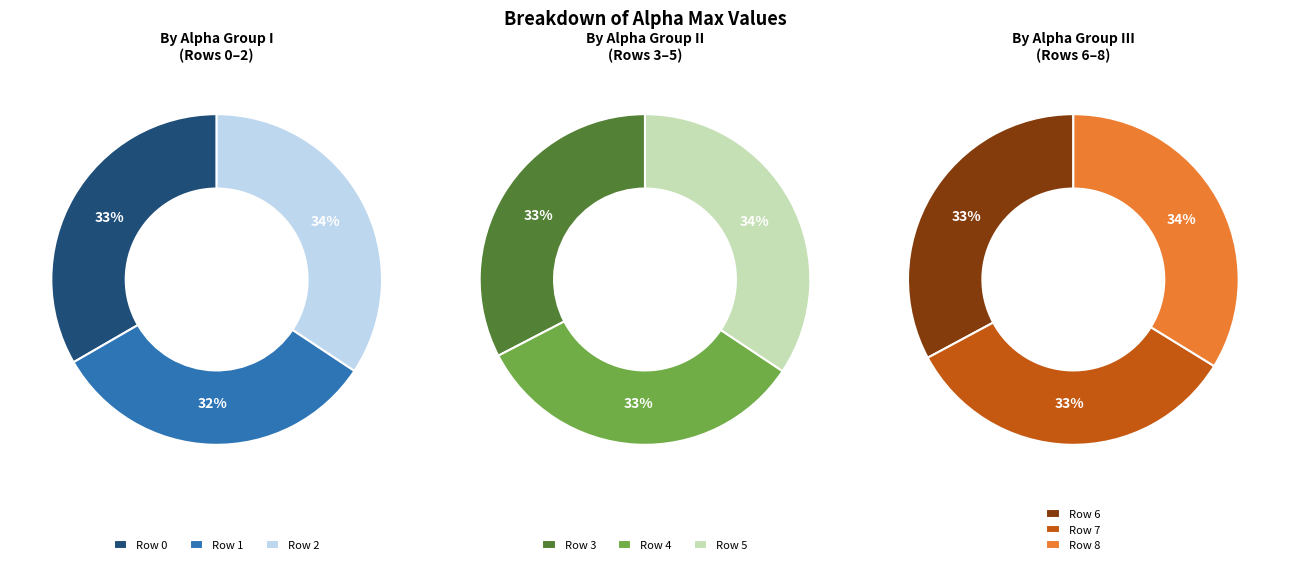

Which has a higher value, 5 or 1?

5